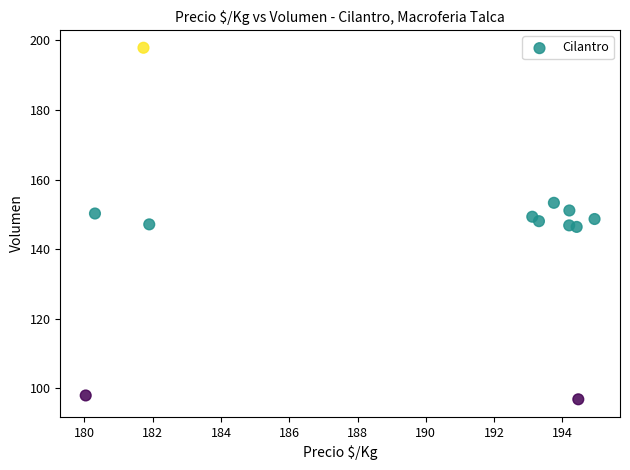

What is the average Y value?

144.5